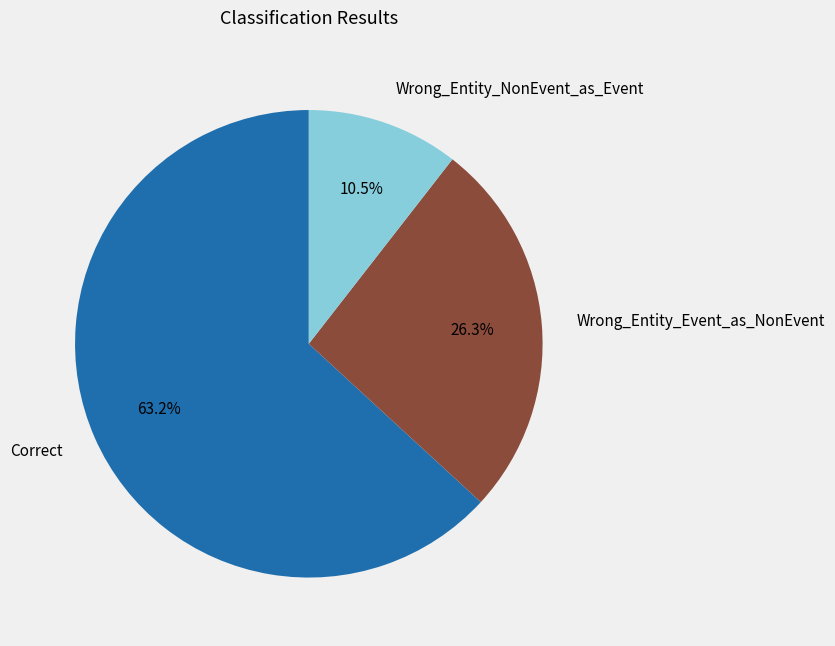

Between Correct and Wrong_Entity_NonEvent_as_Event, which is larger?

Correct